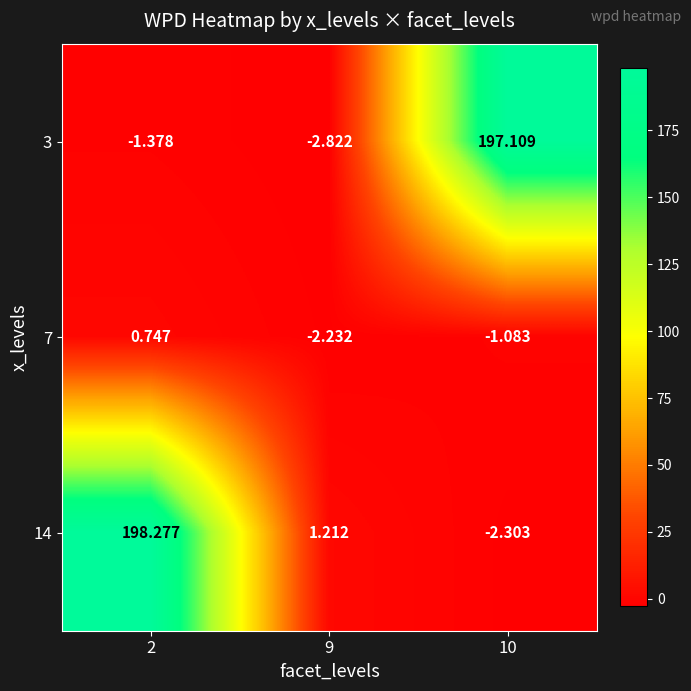

Between 2 and 9, which series saw the biggest shift?

14